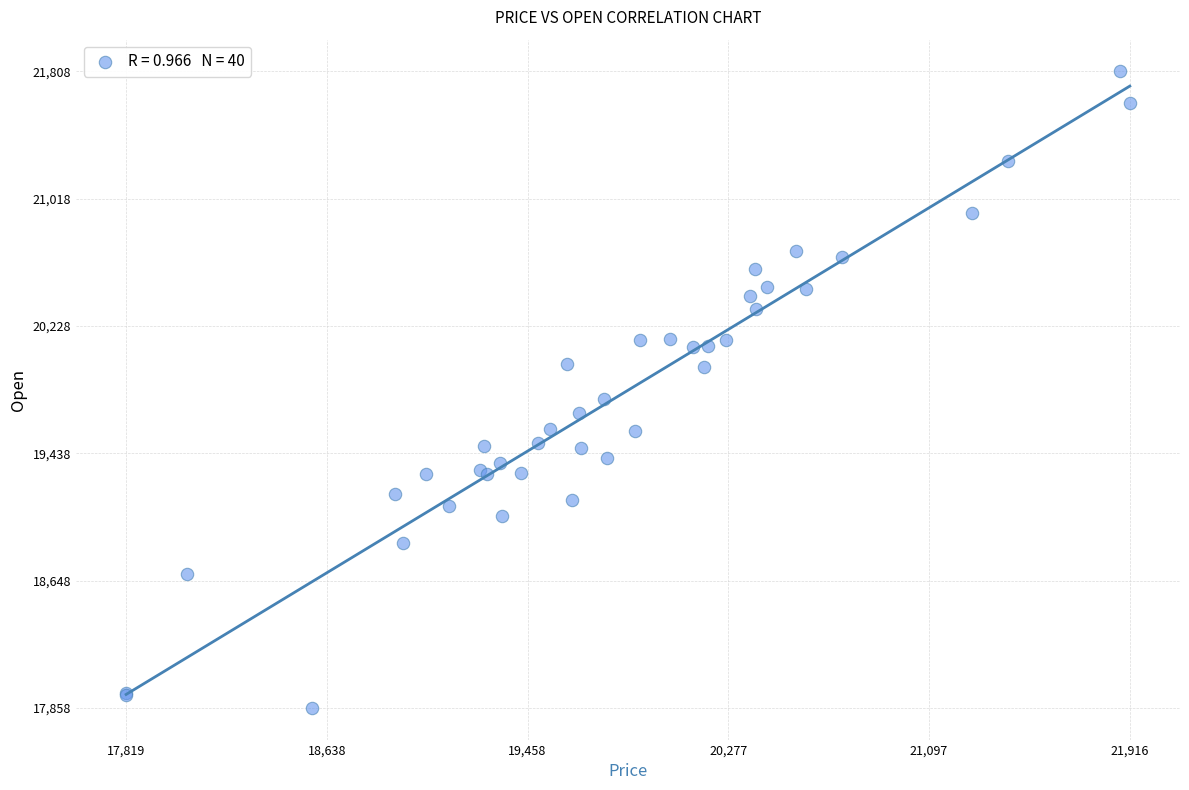

What Y value in the scatter plot is closest to 19832?

19776.2